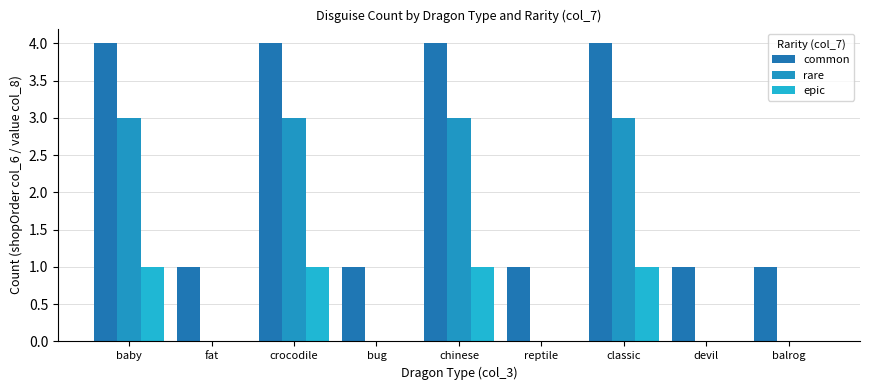

True or false: rare has a value of 3 at classic.

True